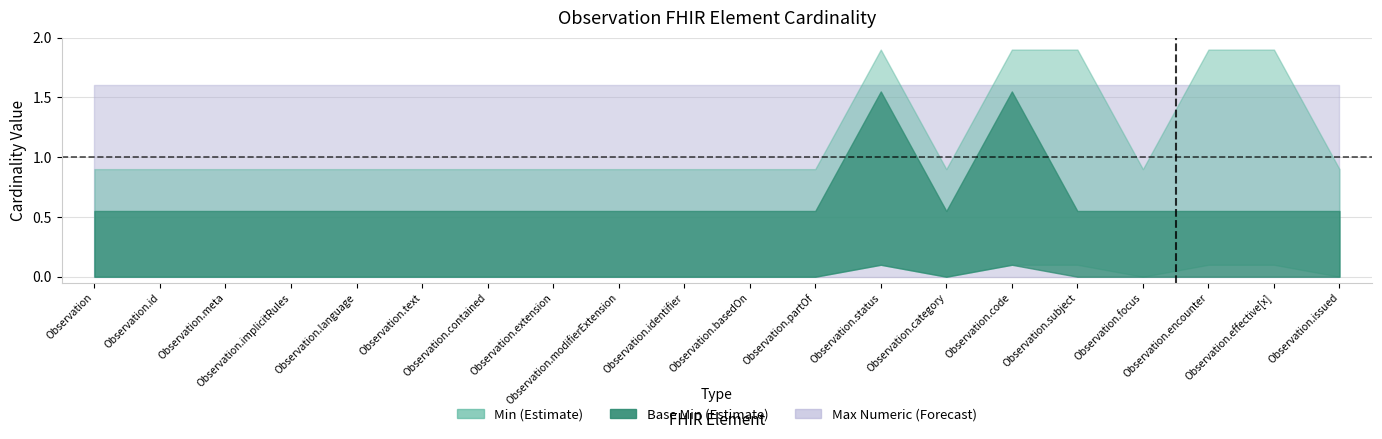

What position from the right is Observation.language?

16